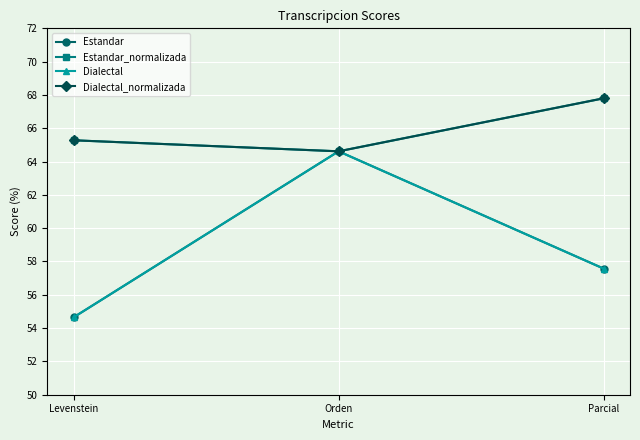

What is the sum of the Estandar_normalizada values at Parcial and Levenstein?

133.1